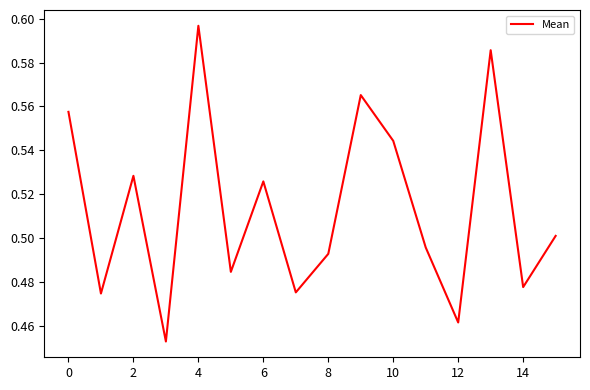

Reading left to right, extract all data points from this chart.

0.6	0.5	0.5	0.5	0.6	0.5	0.5	0.5	0.5	0.6	0.5	0.5	0.5	0.6	0.5	0.5